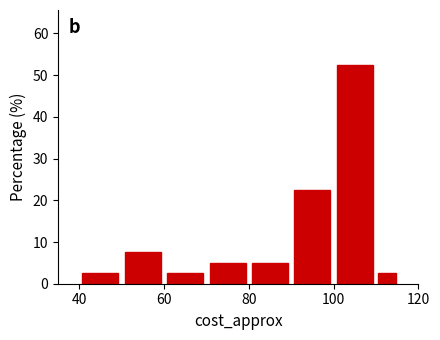

Around what value on the x-axis is the tallest bar? Give the approximate position of its centre, as read against the axis.

106